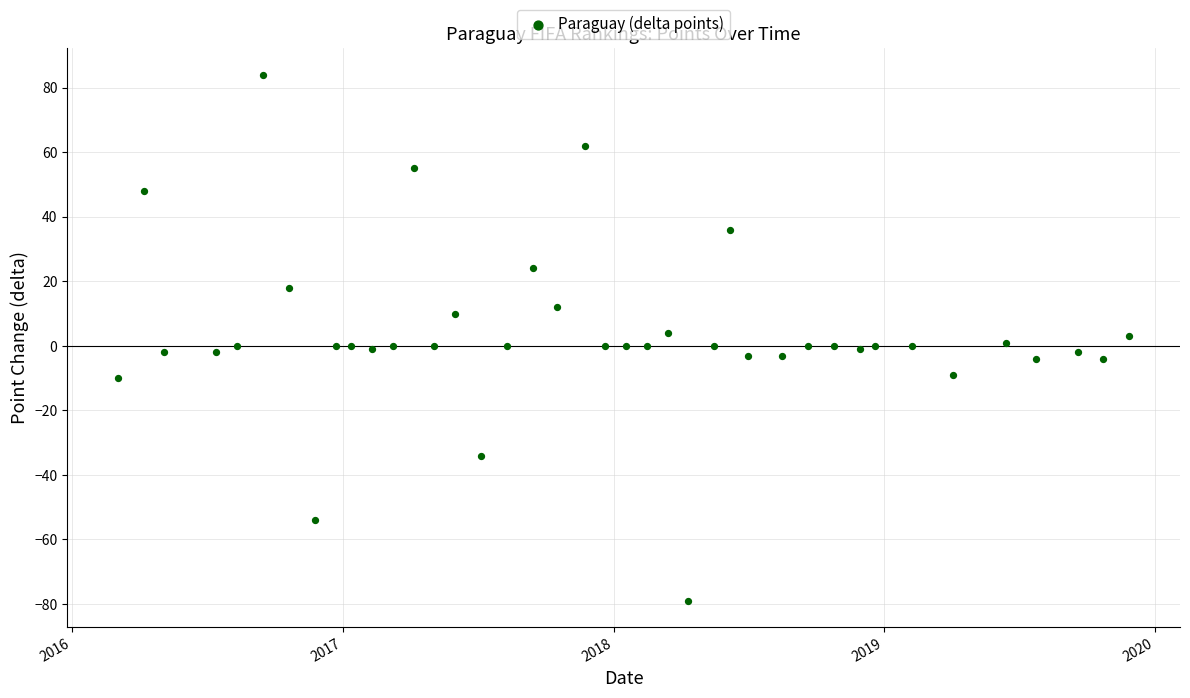

What is the range of Y values (max minus min)?

163